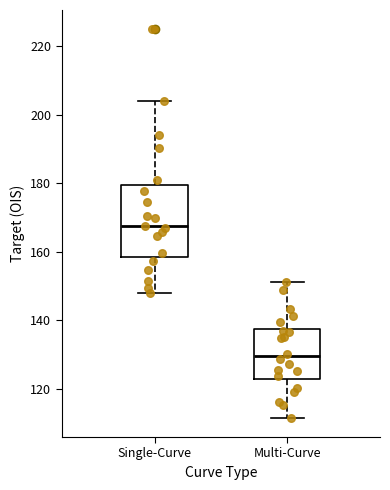

Which box's median line is the highest?

Single-Curve